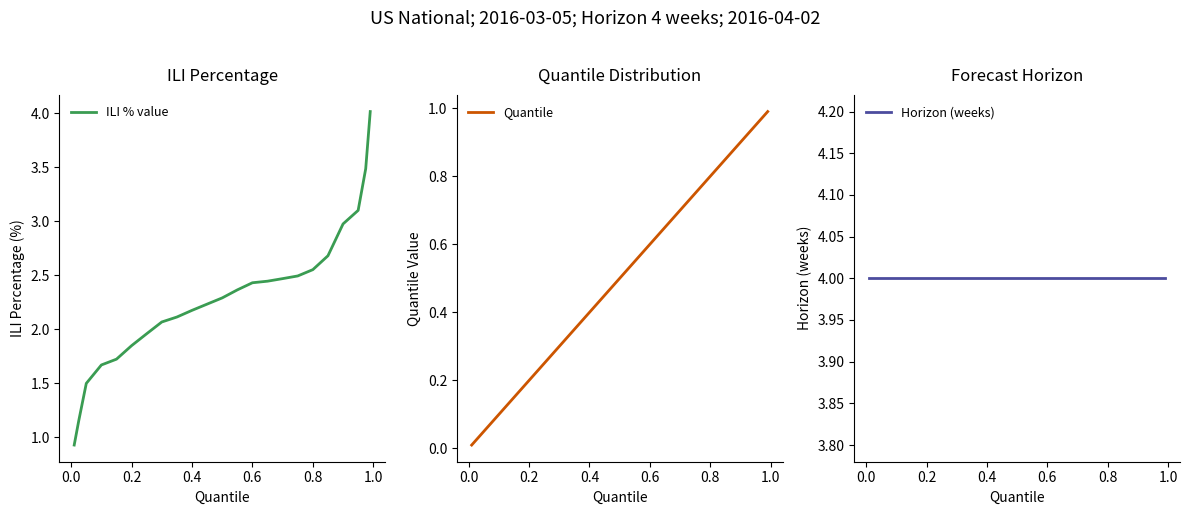

What is the lowest value of the ILI % value series?

0.9